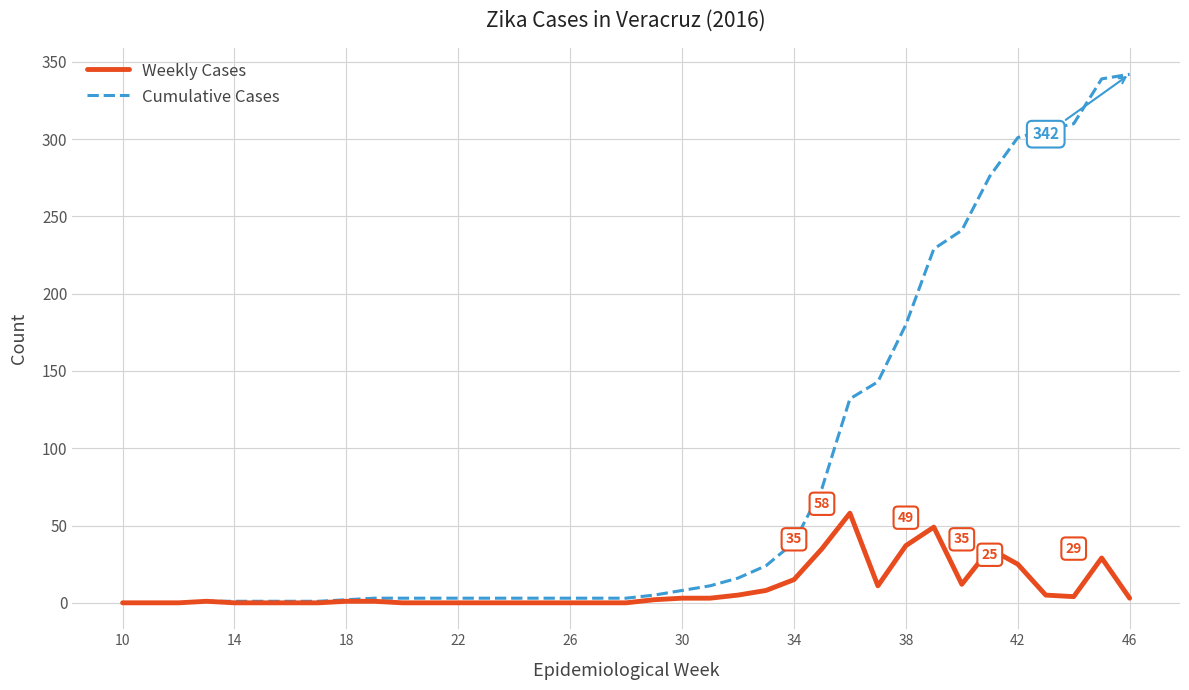

How many lines are shown in the chart?

2